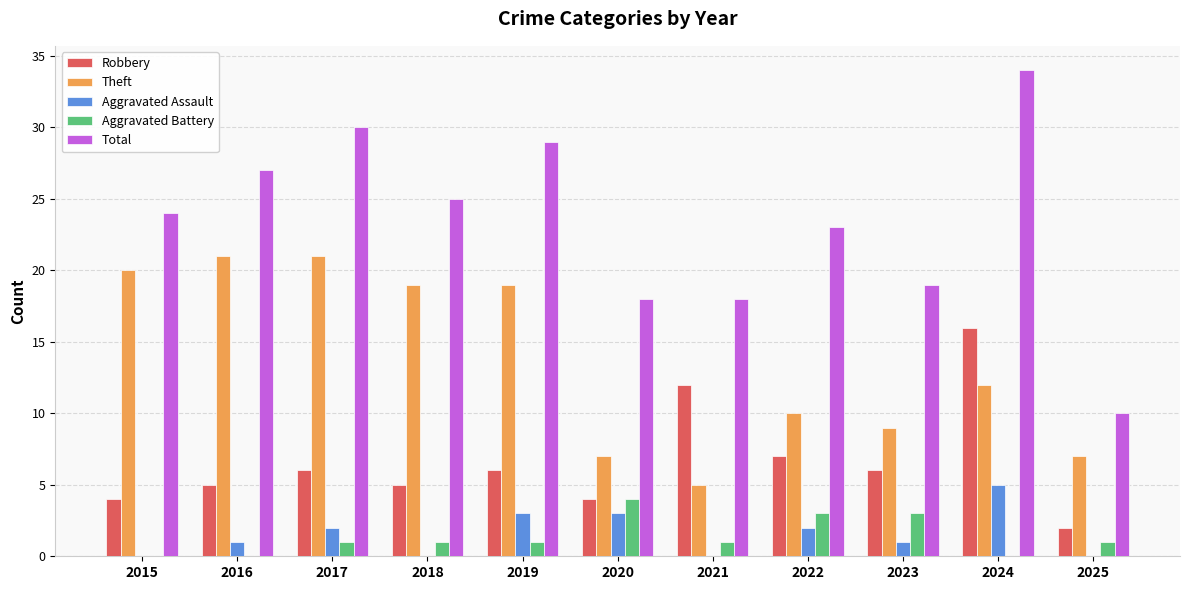

Does the chart contain stacked bars?

No